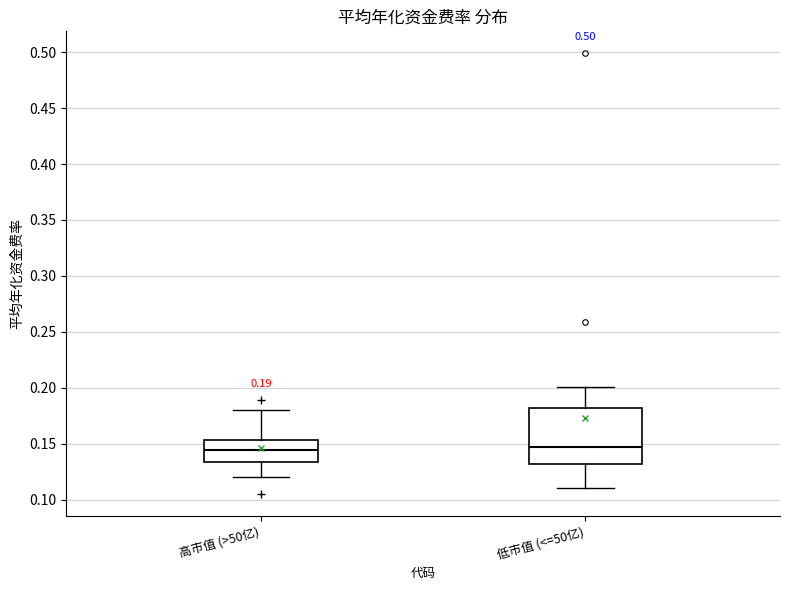

Which box is the tallest, from its lower edge to its upper edge?

低市值 (<=50亿)